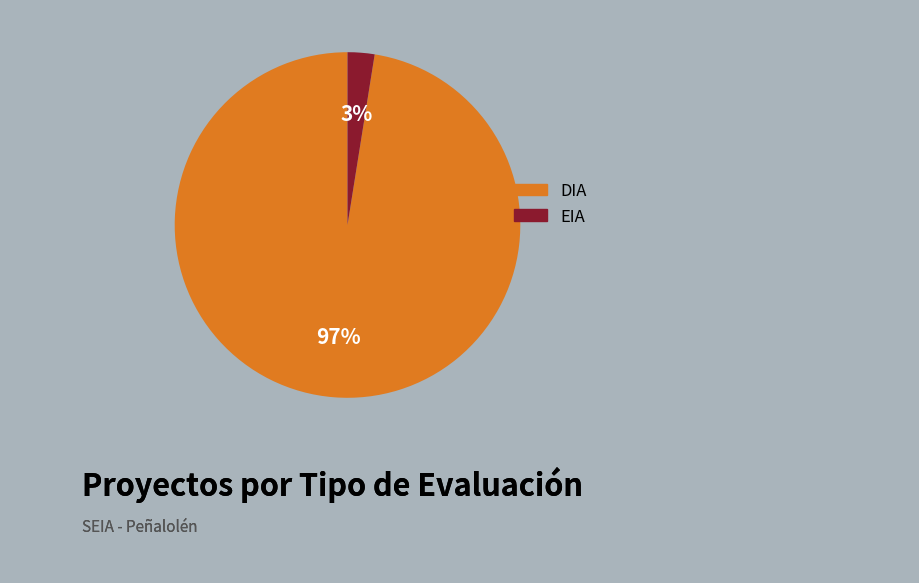

True or false: DIA accounts for 83% of the total.

False